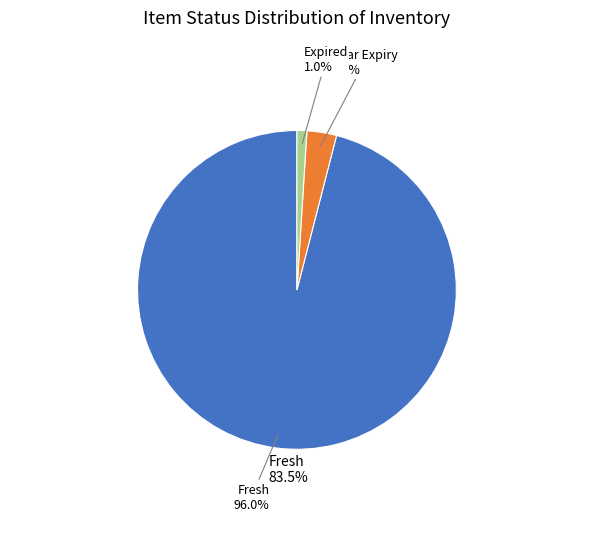

Is there a majority slice in this chart?

Yes